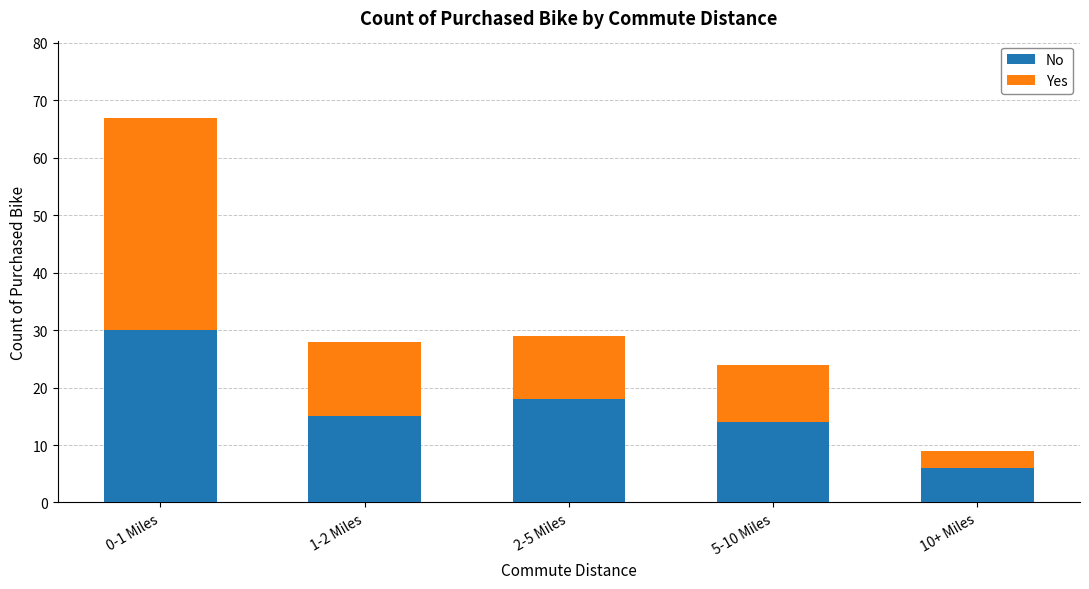

What is the average value of the No series?

17